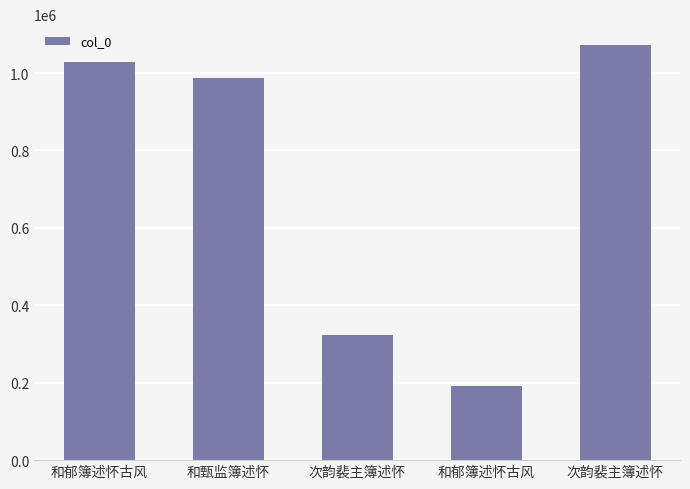

At which category does the chart reach its minimum across all series?

和郁簿述怀古风